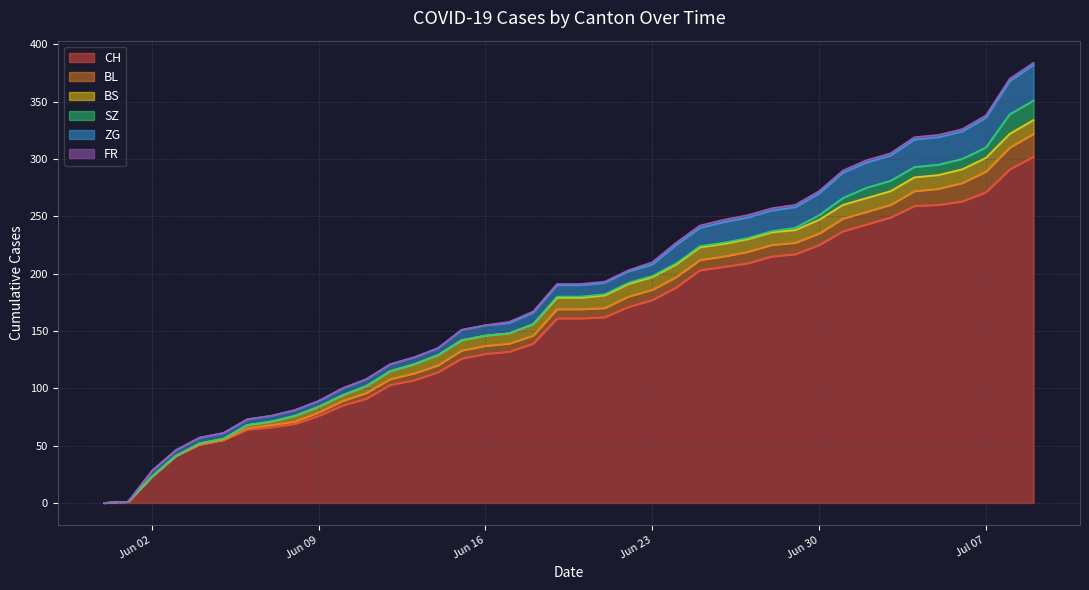

What is the difference between the ZG values at 2020-07-07 and 2020-06-03?

21